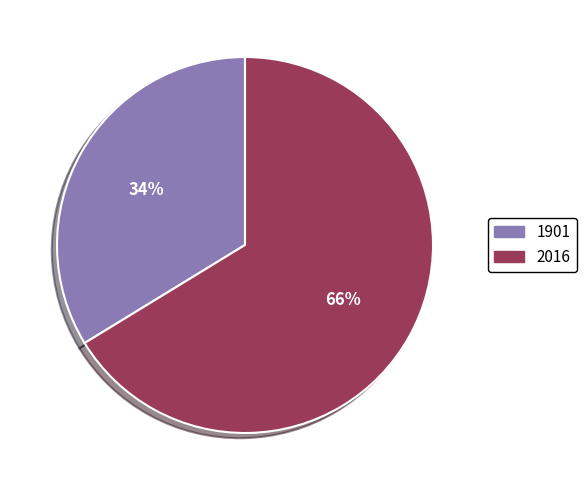

Is there any slice that represents more than half of the pie?

Yes